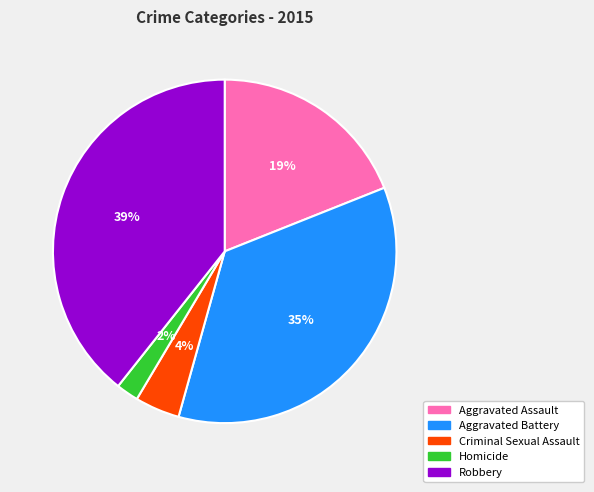

To the nearest percent, what is the difference between the largest and smallest slice percentages?

37%